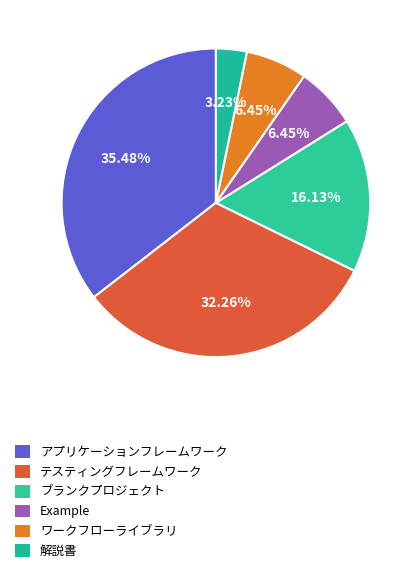

To the nearest percent, what is the difference between the ブランクプロジェクト and テスティングフレームワーク slice percentages?

16%